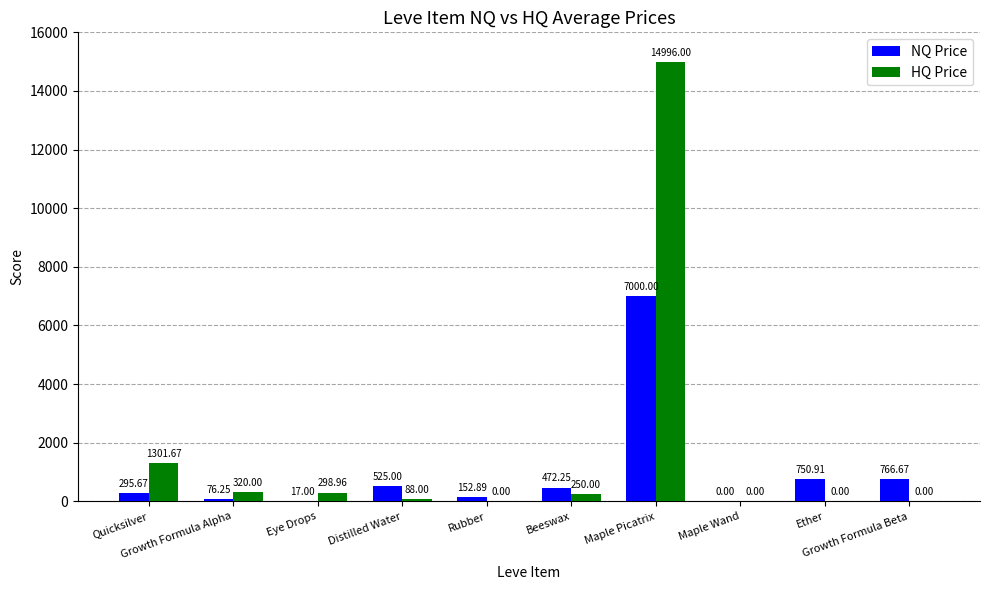

What is the sum of all HQ Price values?

17254.6